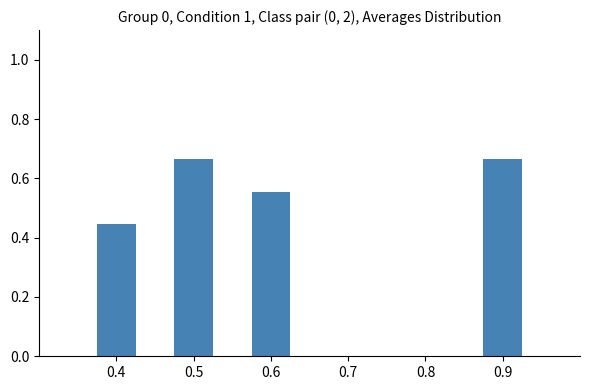

Count the values in the range 0 to 1.

4